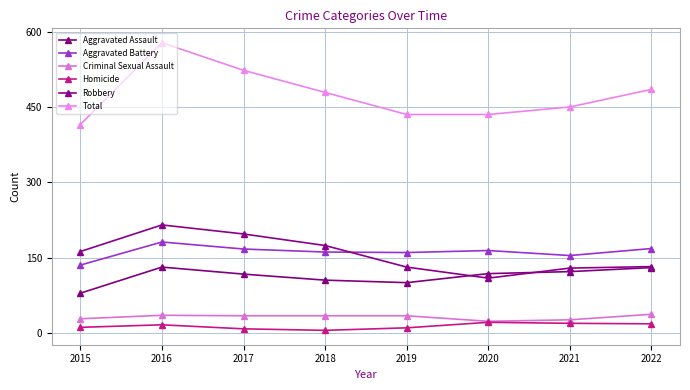

What is the difference between the Robbery values at 2015 and 2020?

53